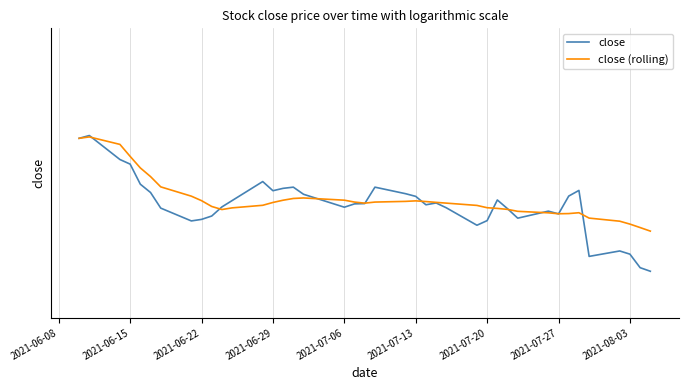

True or false: close has a value of 44.7 at 20.

False